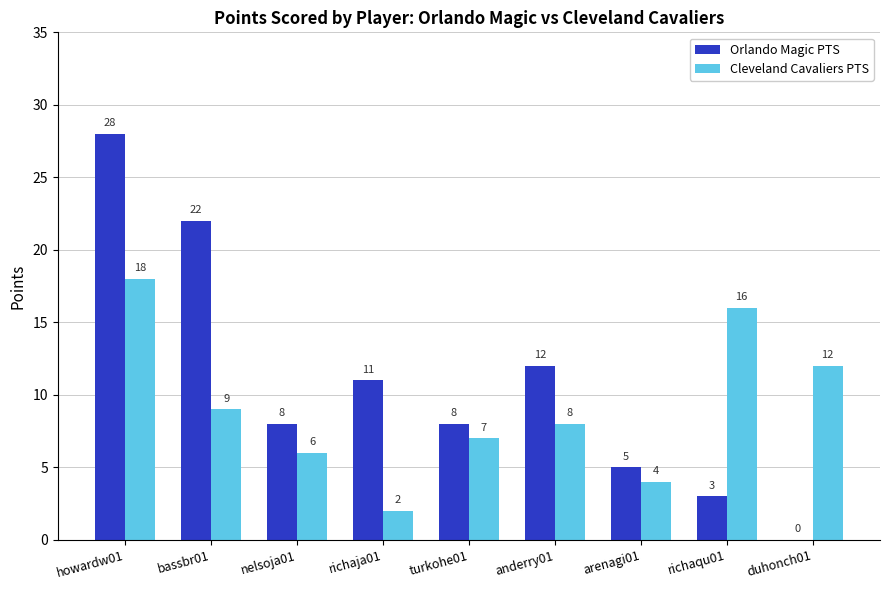

At which category is the sum across all series the highest?

howardw01